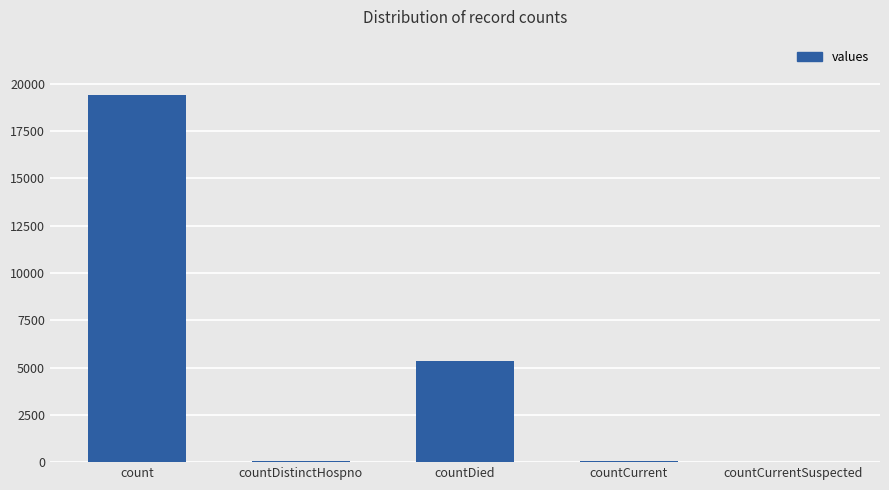

Between count and countDied, which is larger?

count